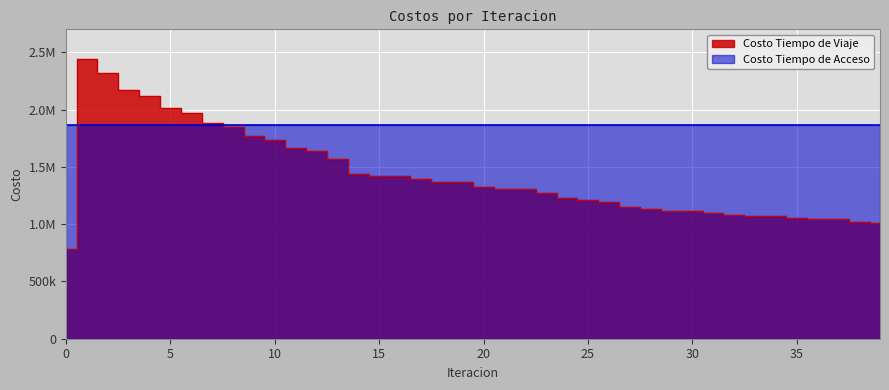

The value at 31 is 585541.6. True or false?

False